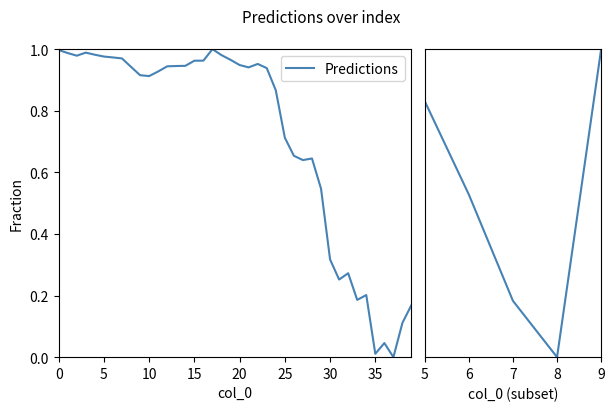

At which category does the chart reach its peak across all series?

17